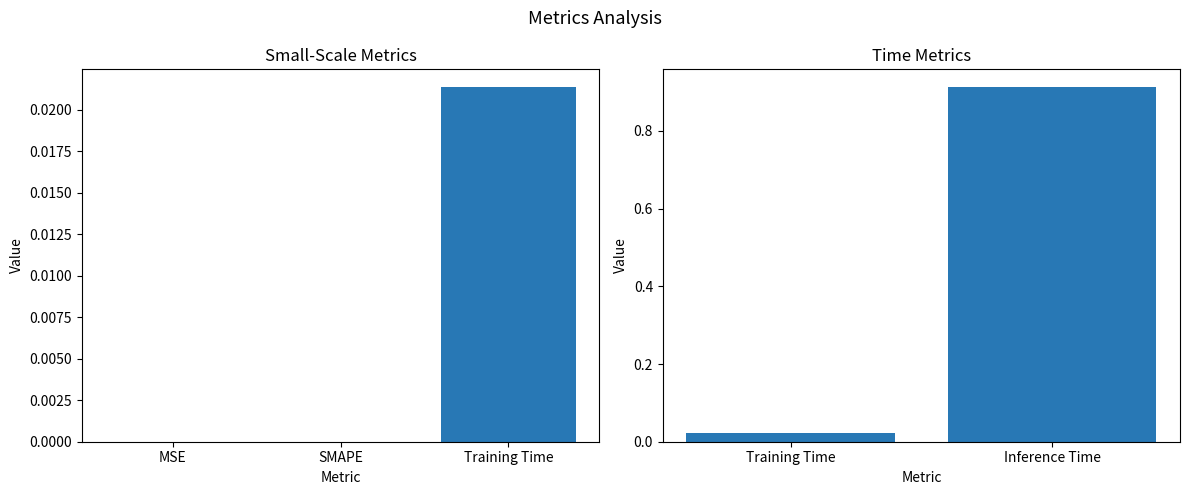

What position from the left is Training Time?

1